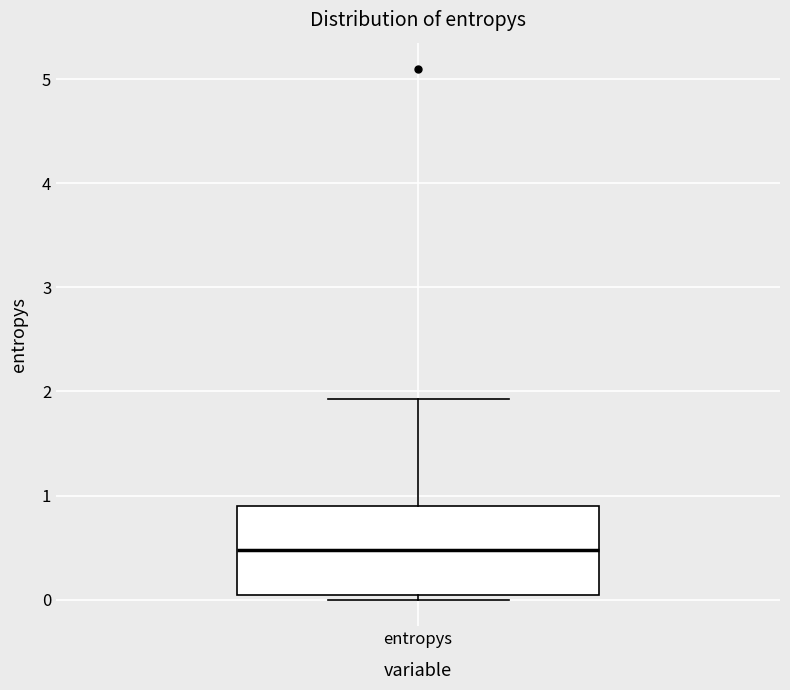

Transcribe this box plot: give where the median line is, the range the box spans, and where the two whiskers end, as read against the y-axis. The values are not printed on the chart, so give them approximately, as read against the axis.

median 0.5, box 0.0 to 0.9, whiskers 0.0 (just below the box's lower edge) to 1.9